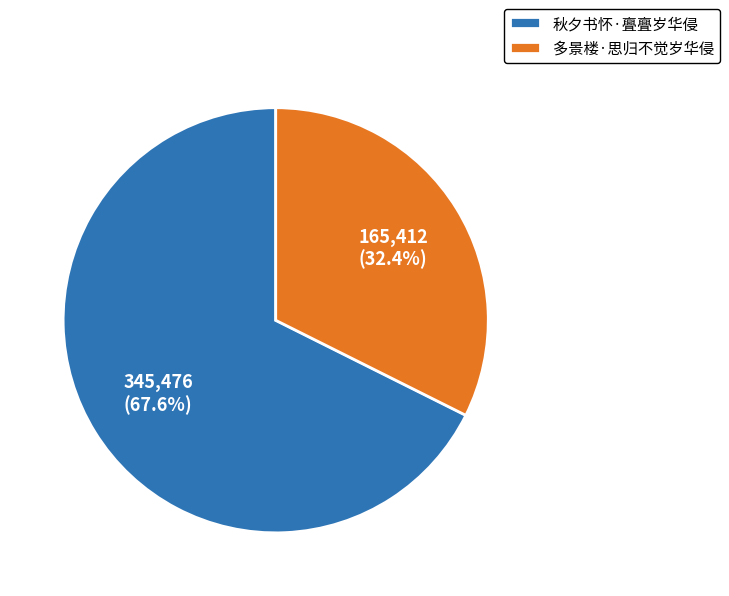

To the nearest percent, what portion does 秋夕书怀·亹亹岁华侵 represent?

68%